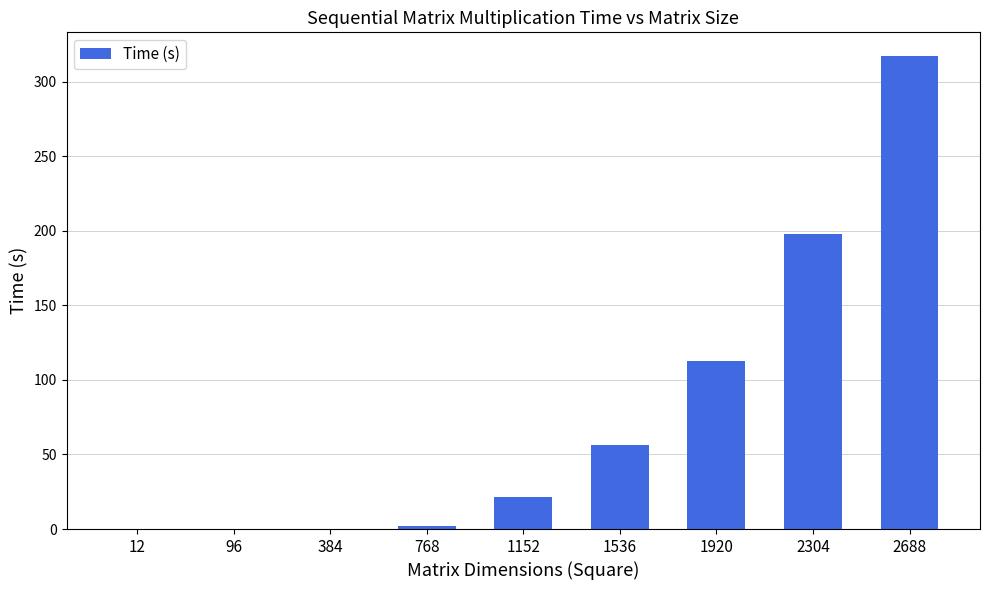

What is the greatest value displayed?

317.1